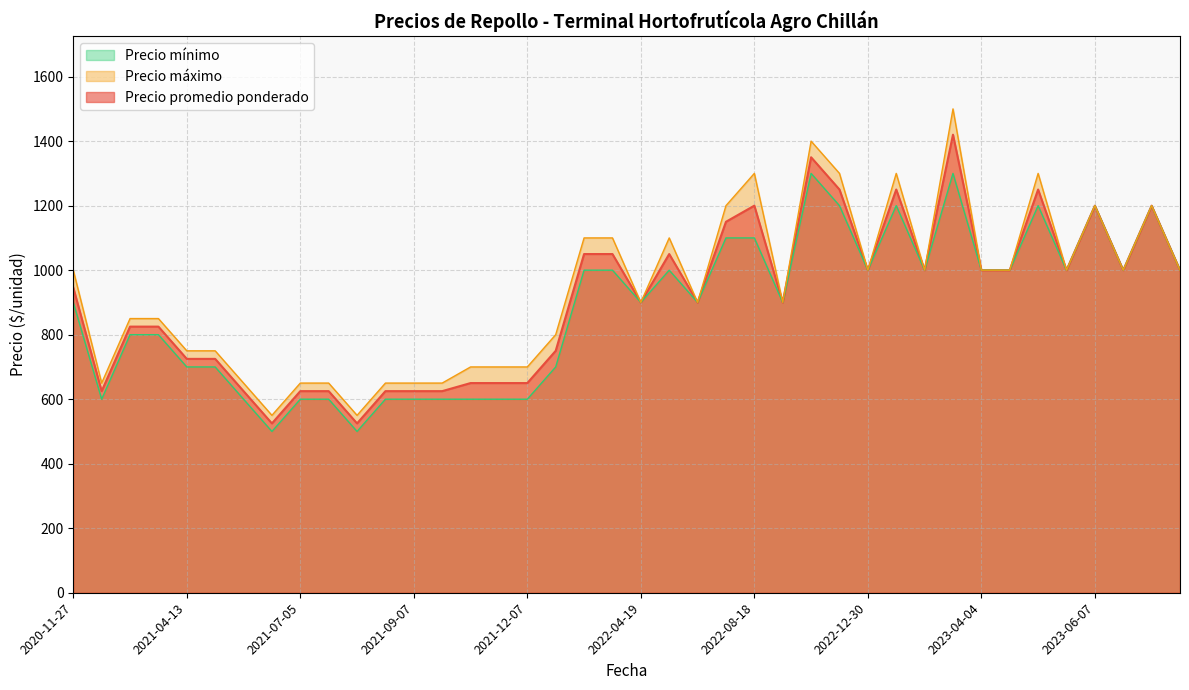

How many categories are shown in the chart?

40